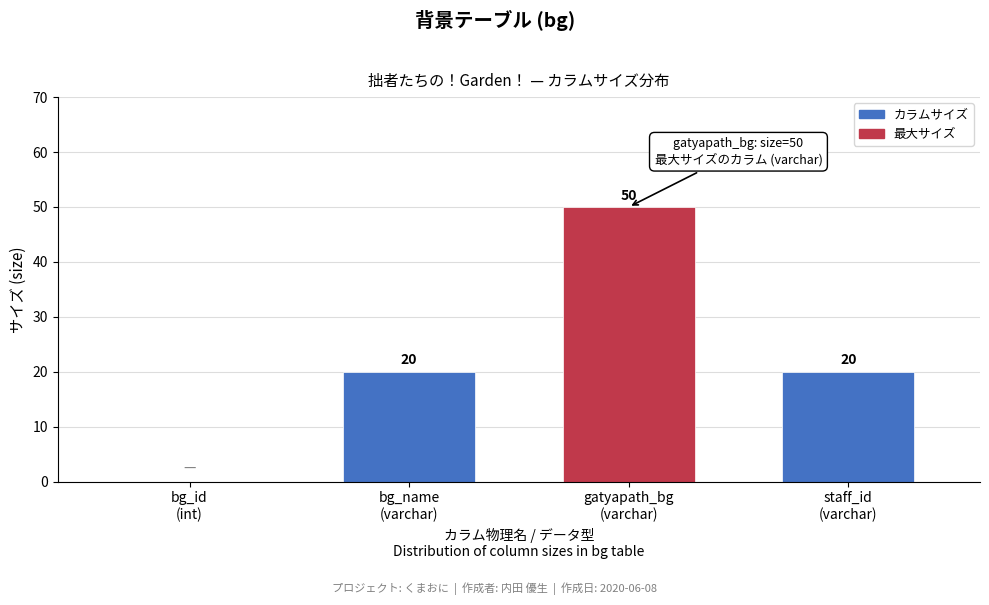

What is the maximum value shown in the chart?

50